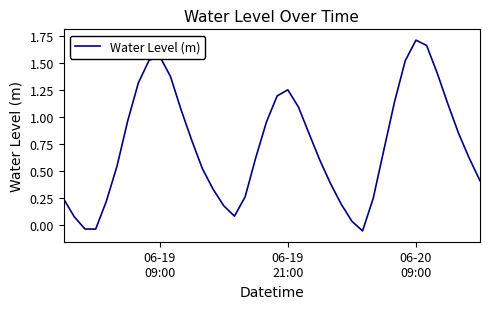

What is the difference between the maximum and minimum values?

1.8